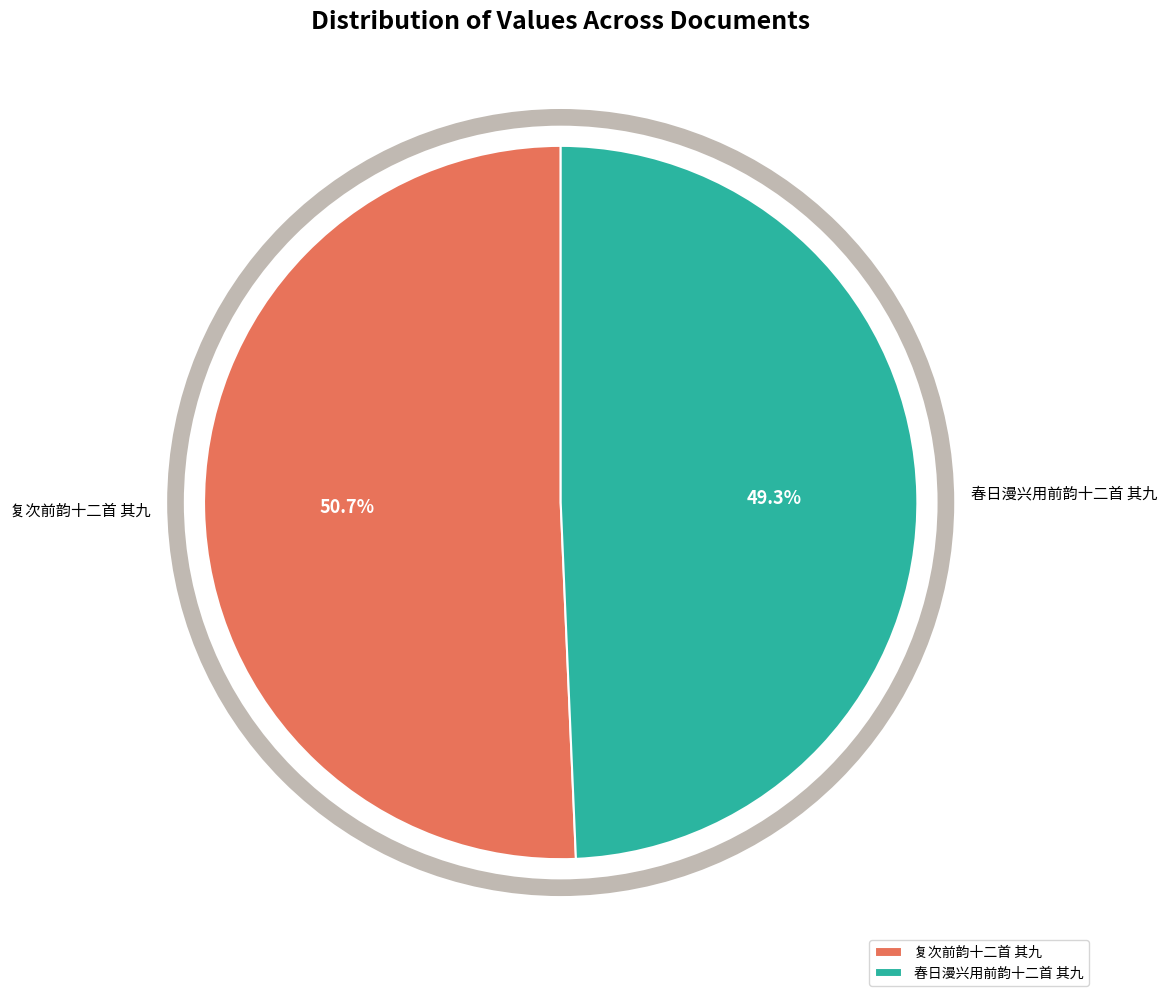

Which category has the biggest portion of the pie?

复次前韵十二首 其九